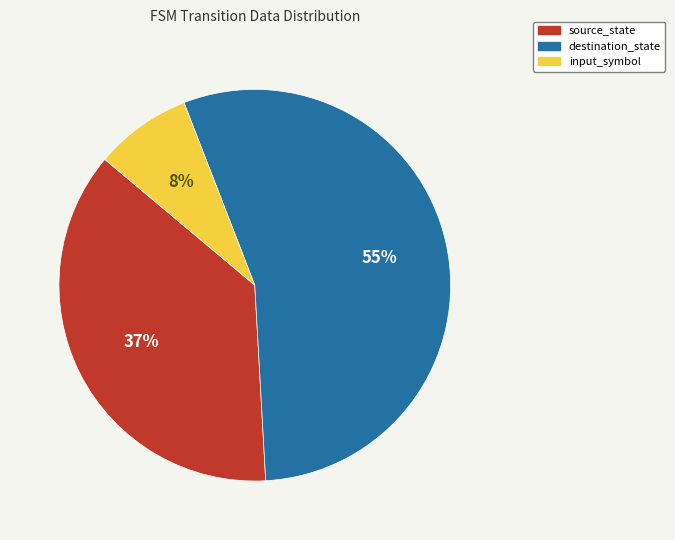

Is it true that destination_state is 55% of the pie?

True